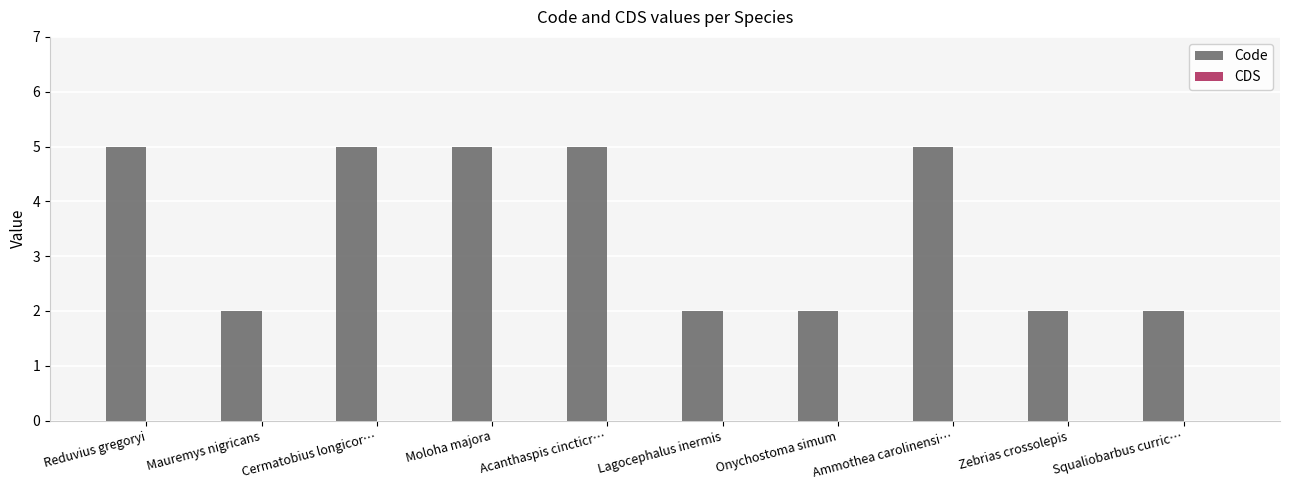

What is the maximum value shown in the chart?

5